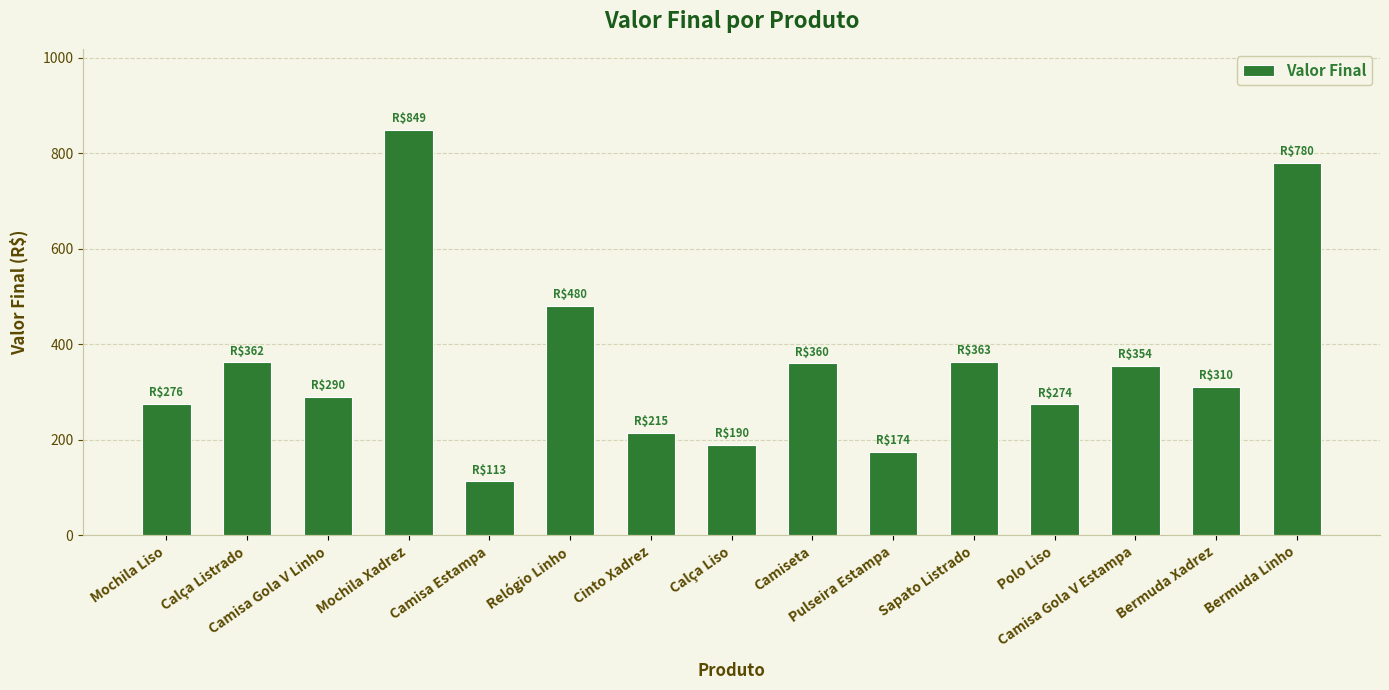

What is the minimum value shown in the chart?

113